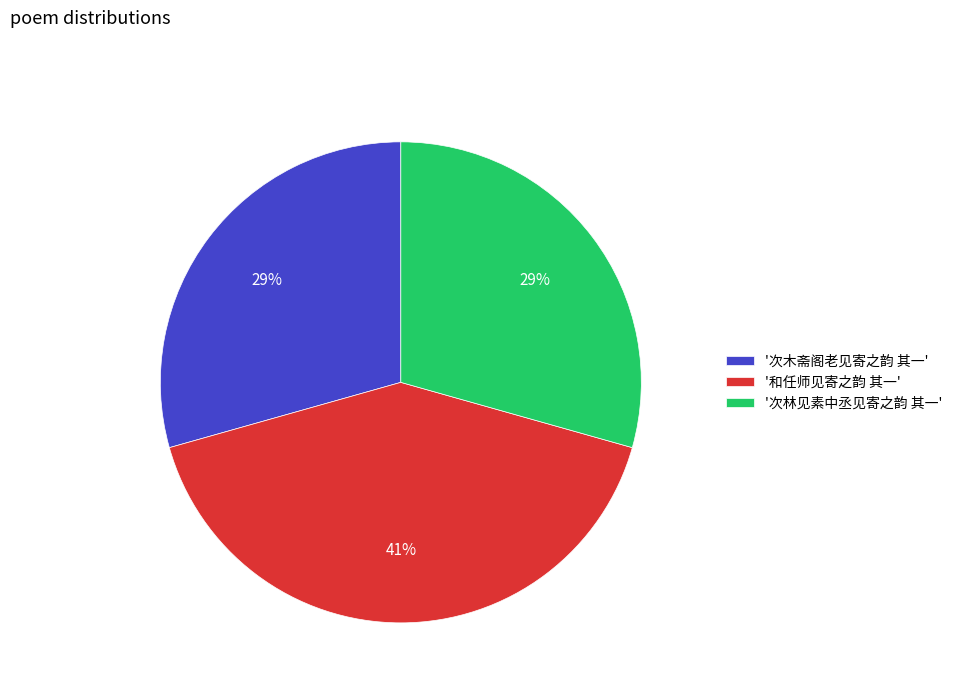

Count the number of slices in the pie.

3